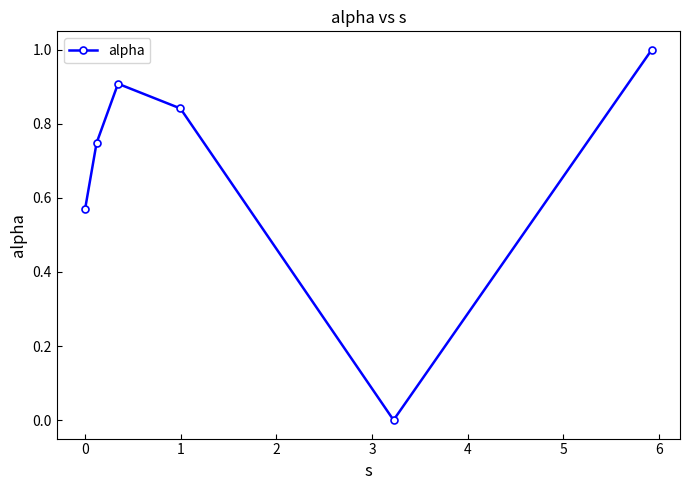

What is the sum of all values?

4.1